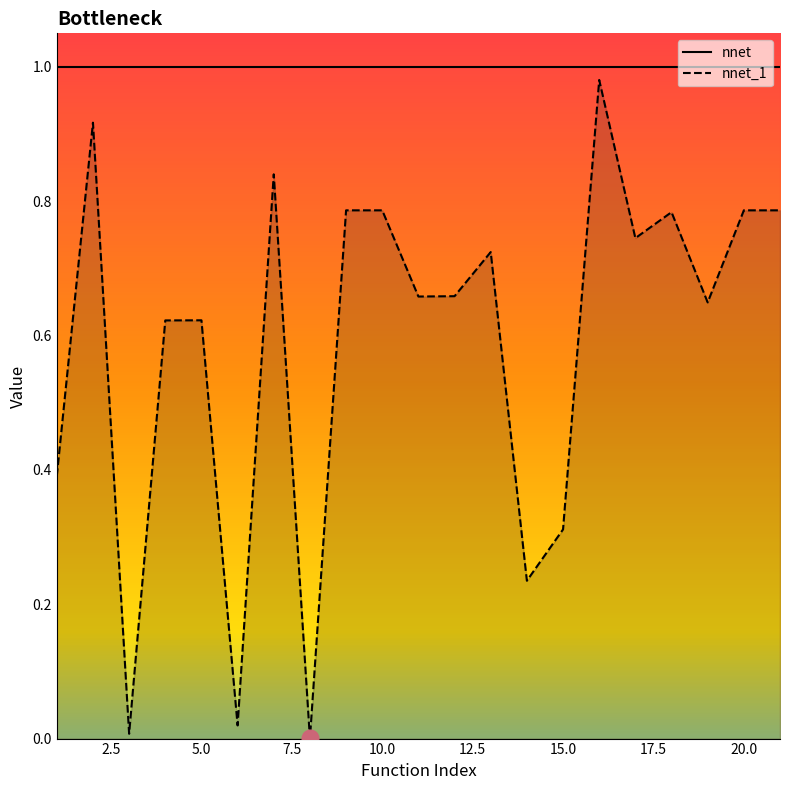

True or false: nnet_line has more than 1 interior local peaks.

False